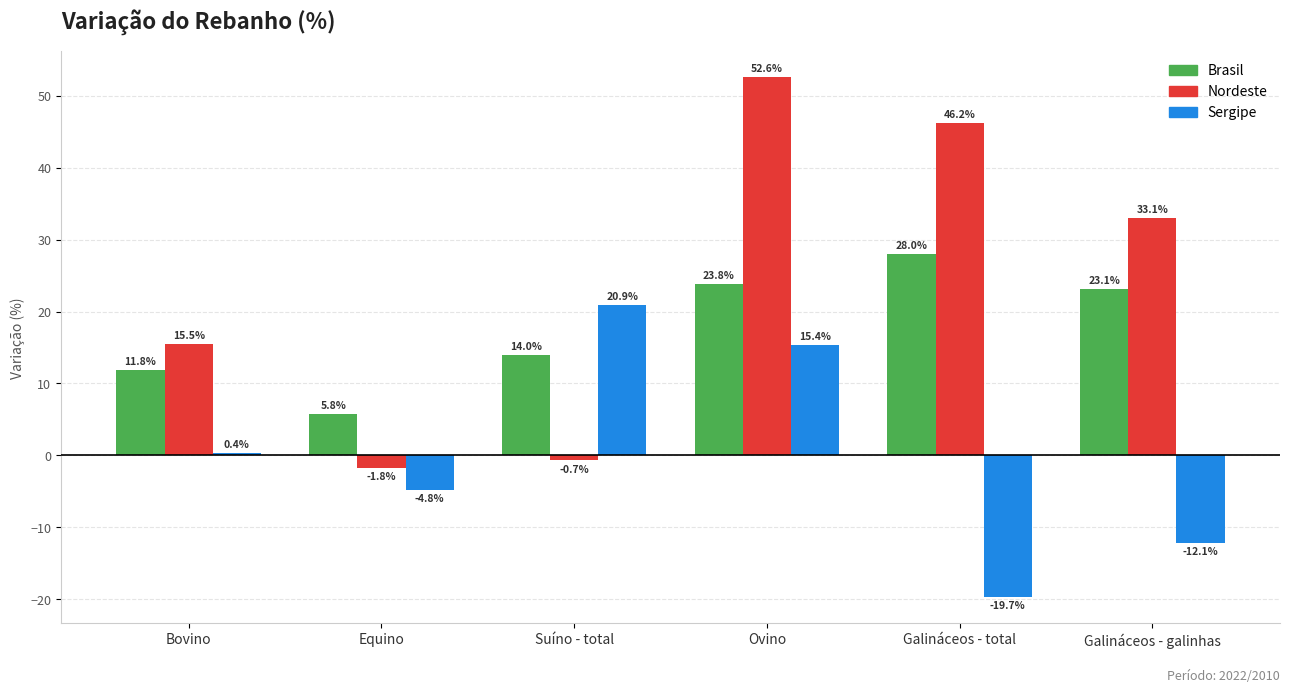

True or false: Sergipe has a value of -12.1 at Galináceos - galinhas.

True